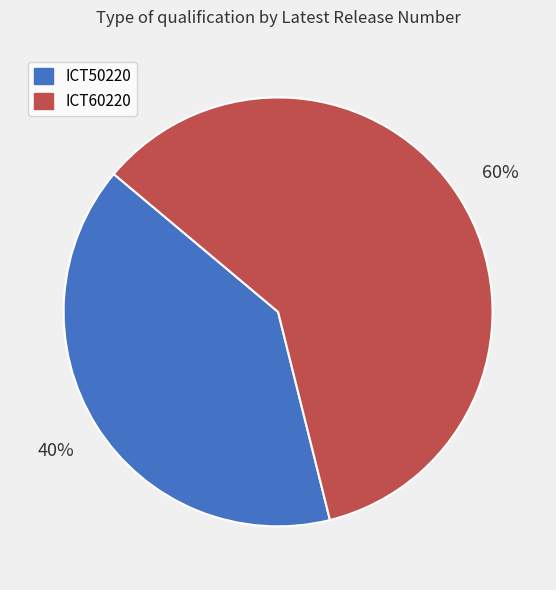

Is it true that ICT50220 is 40% of the pie?

True